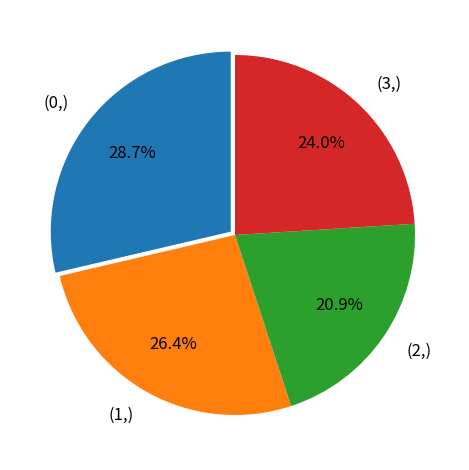

How many segments does this pie chart have?

4